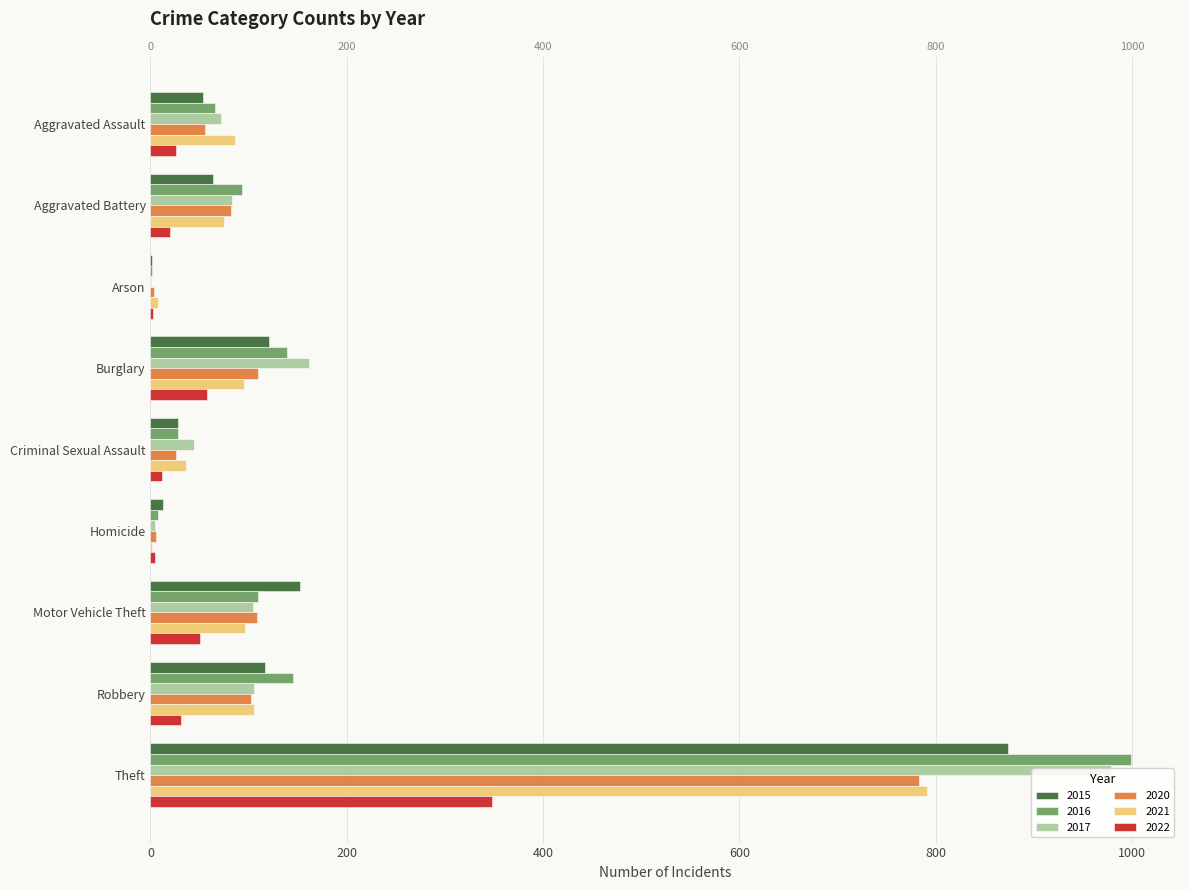

Which series has the widest spread of values?

2016